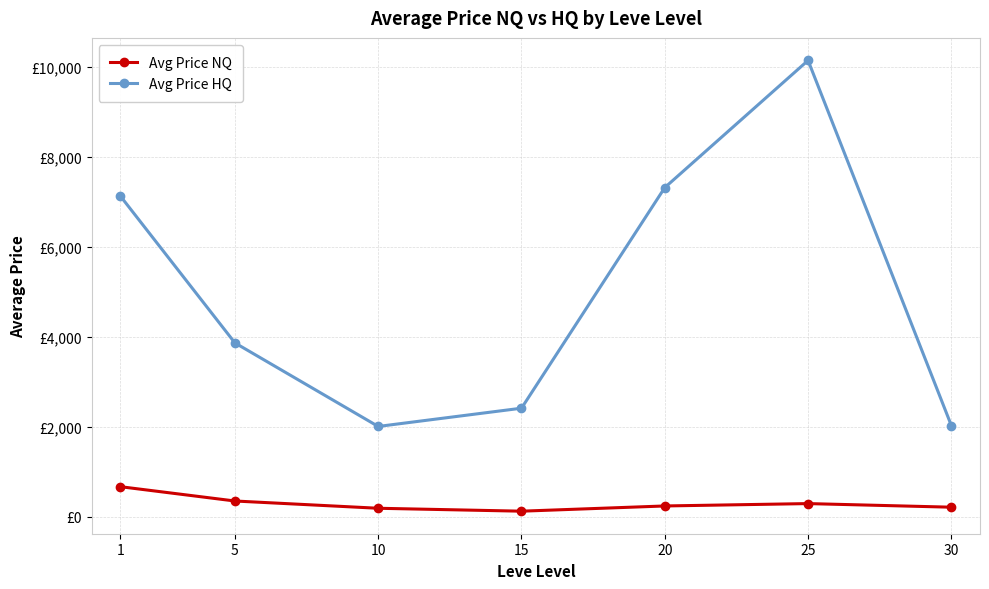

The Avg Price HQ series shows 10365.1 at 20. True or false?

False